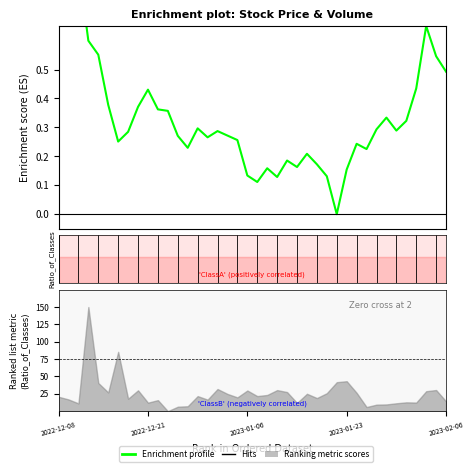

Where is the data nearest to the value 0?

28